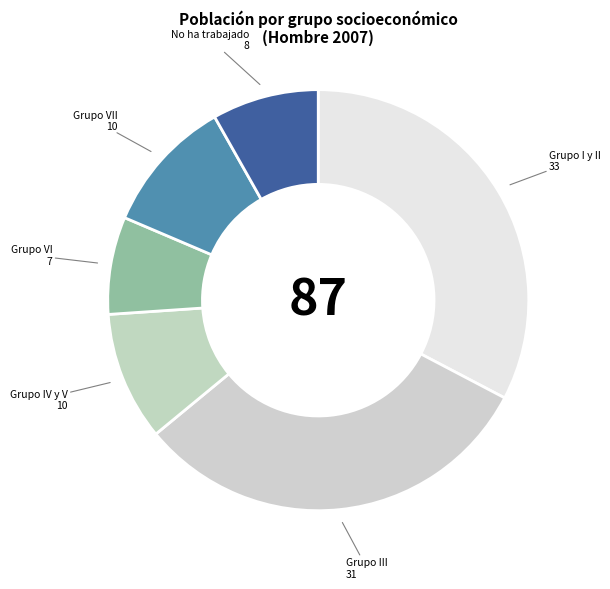

How many segments does this pie chart have?

6